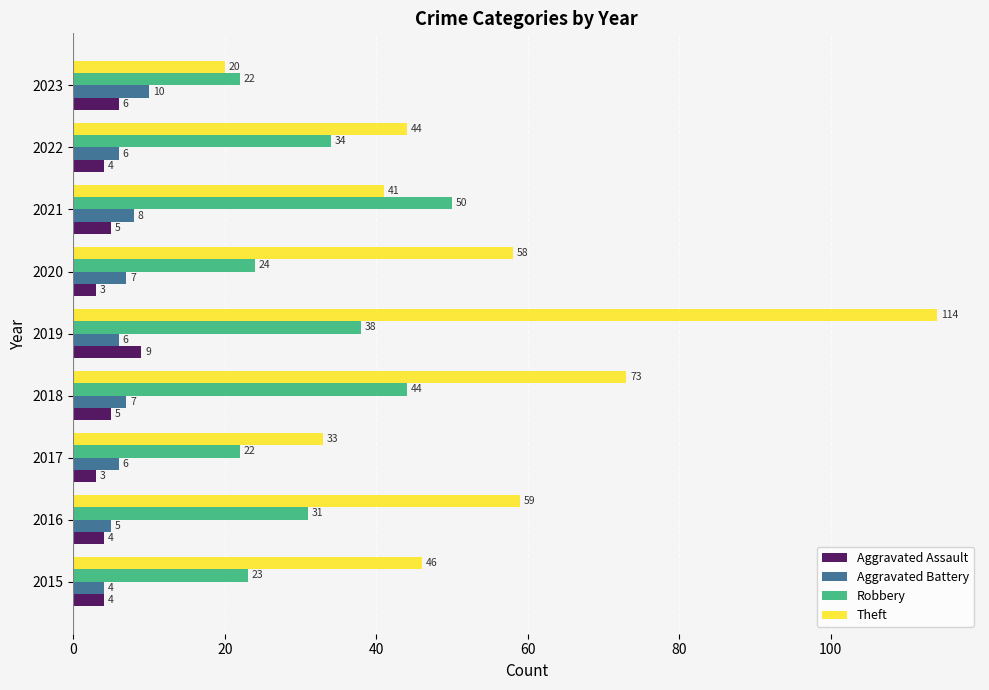

Count the number of data series in this chart.

4